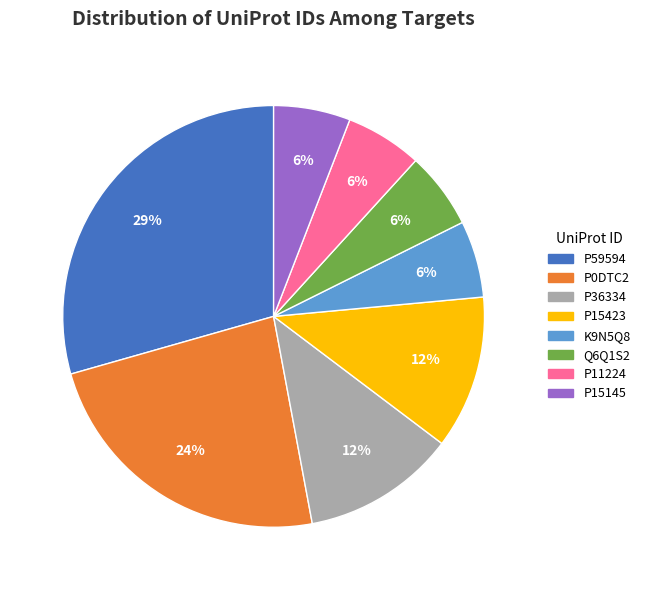

To the nearest percent, what portion does P11224 represent?

6%